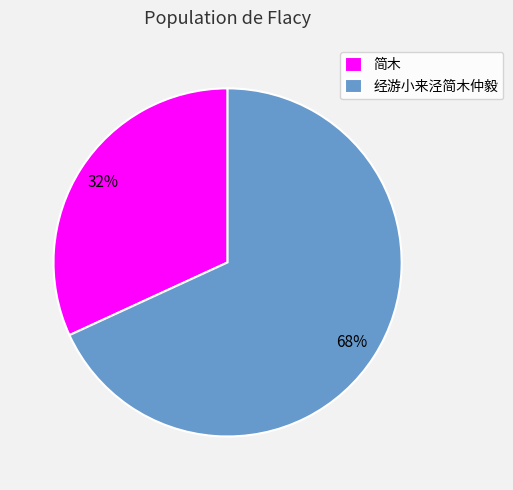

Rank the categories by value from highest to lowest.

经游小来泾简木仲毅, 简木